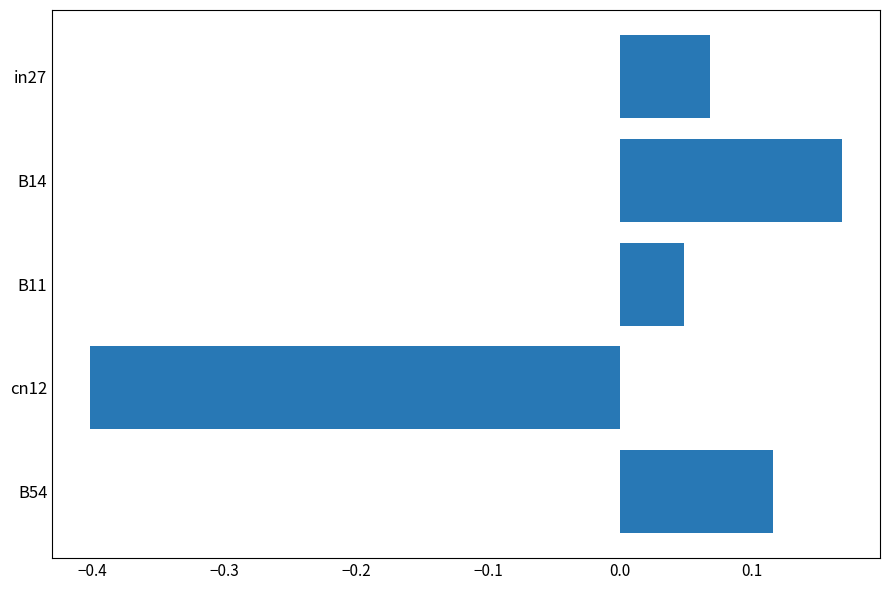

How many values are below zero?

1